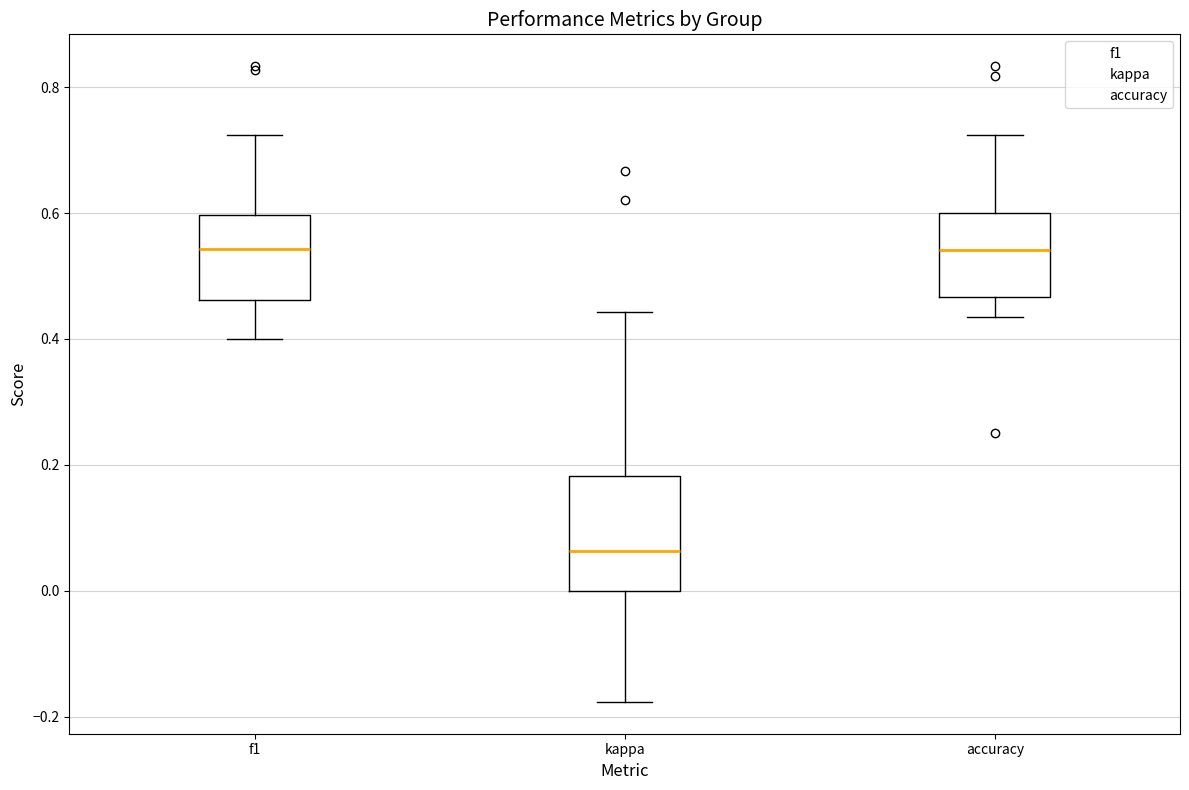

Which box is the tallest, from its lower edge to its upper edge?

kappa